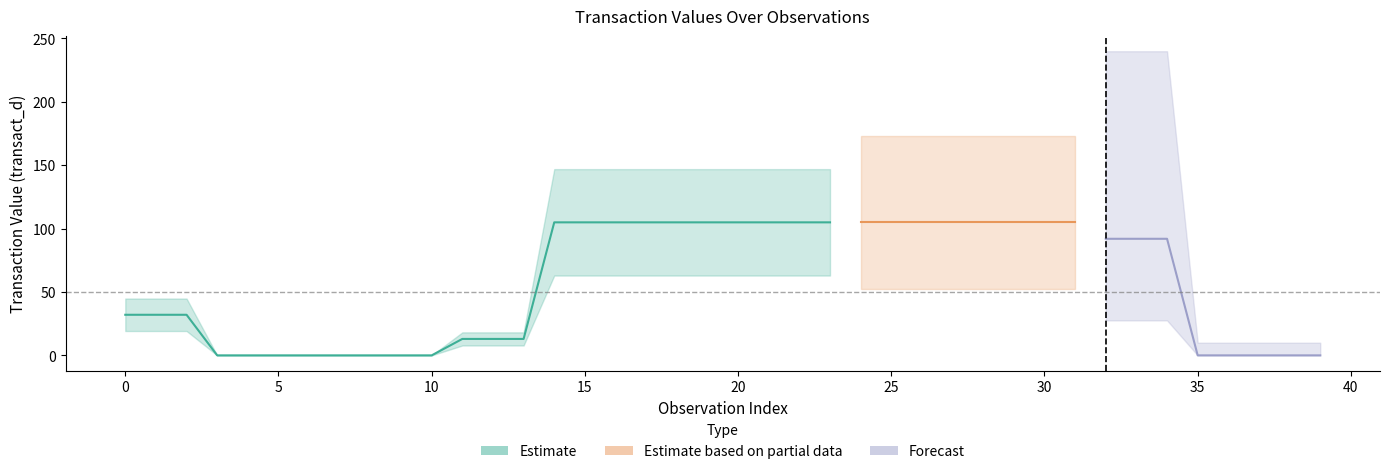

True or false: transact_c and transact_d intersect in this chart.

False